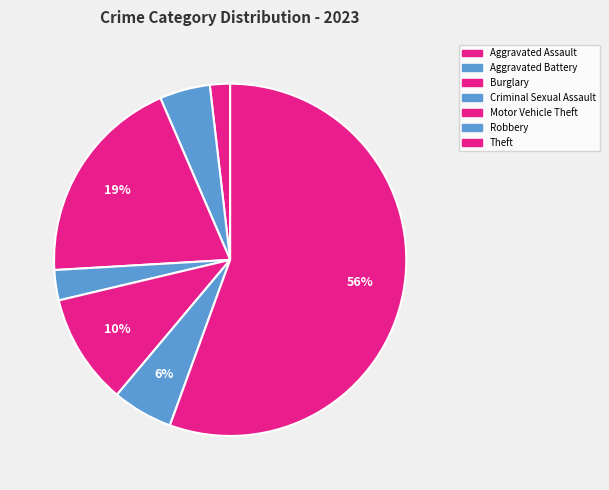

To the nearest percent, what portion does Motor Vehicle Theft represent?

10%